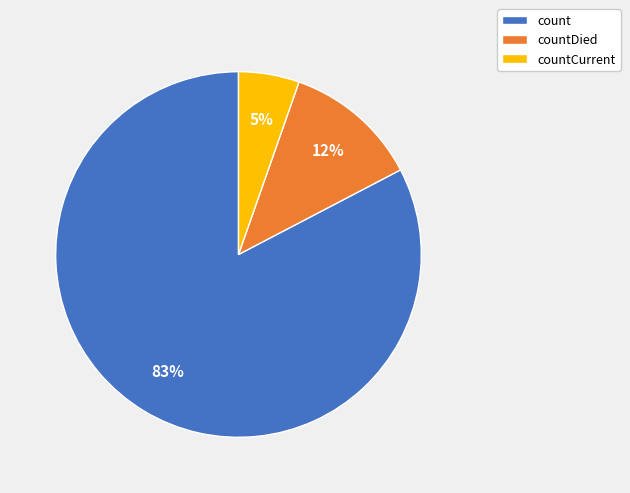

Do countDied and count together represent more than half of the pie?

Yes